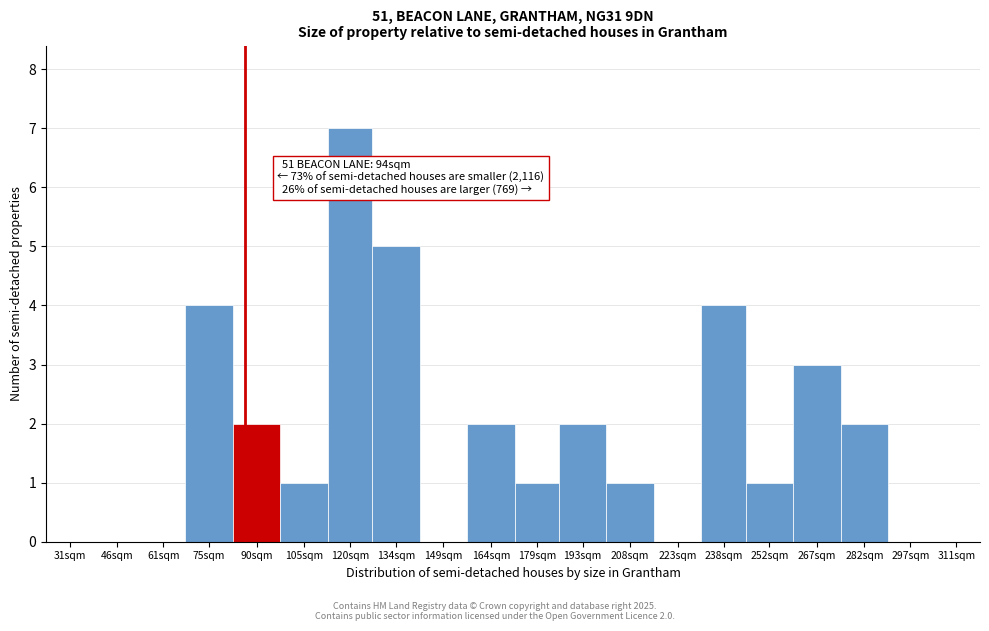

Reading left to right, extract all data points from this chart.

31sqm=0	46sqm=0	61sqm=0	75sqm=4	90sqm=2	105sqm=1	120sqm=7	134sqm=5	149sqm=0	164sqm=2	179sqm=1	193sqm=2	208sqm=1	223sqm=0	238sqm=4	252sqm=1	267sqm=3	282sqm=2	297sqm=0	311sqm=0